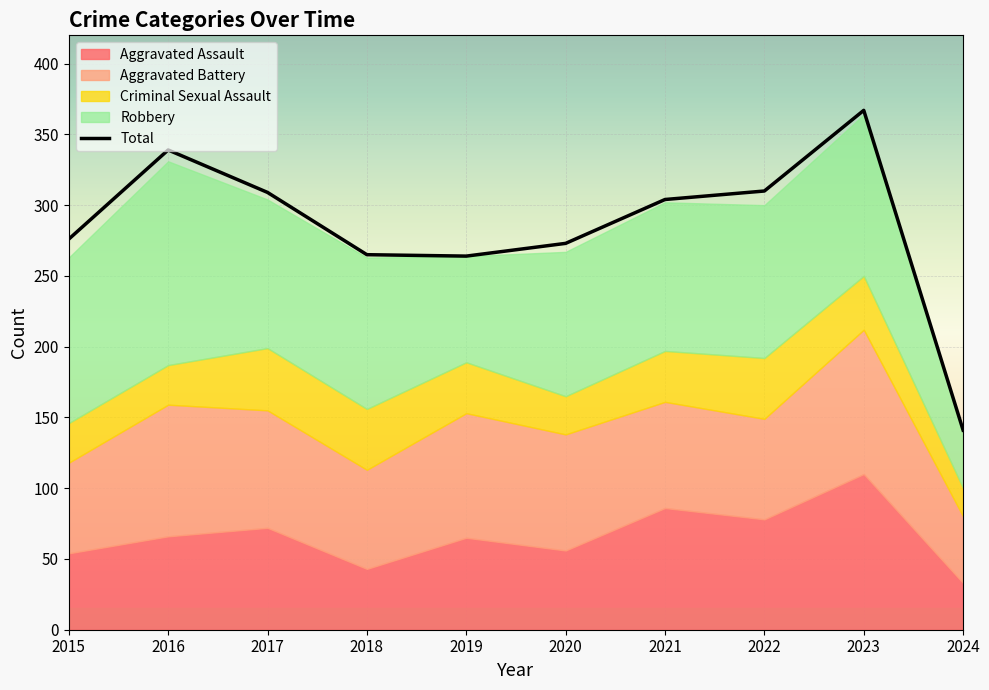

Which series changed the most between 2017 and 2020?

Total